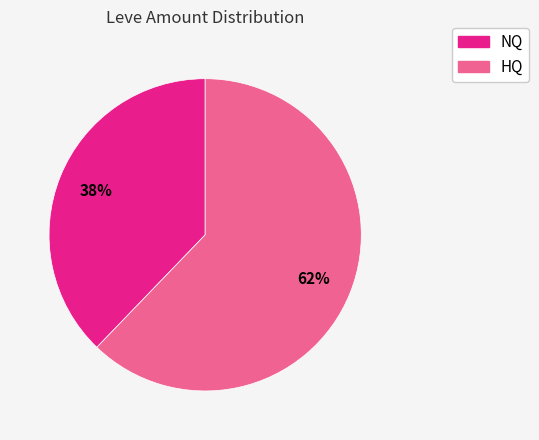

Does any single category account for the majority?

Yes